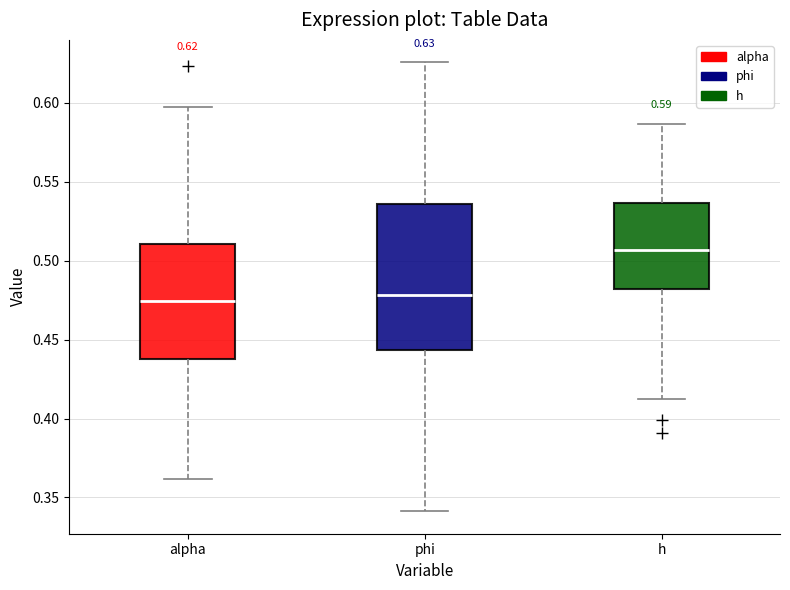

Which box is the tallest, from its lower edge to its upper edge?

phi